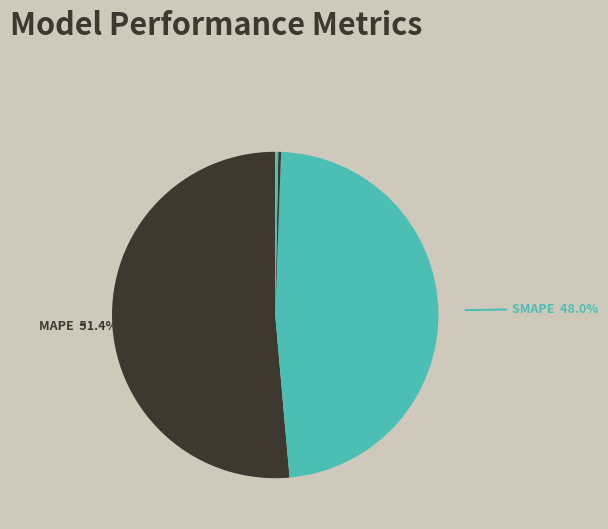

Rank the categories by value from highest to lowest.

MAPE, SMAPE, Inference Time, Training Time, MSE